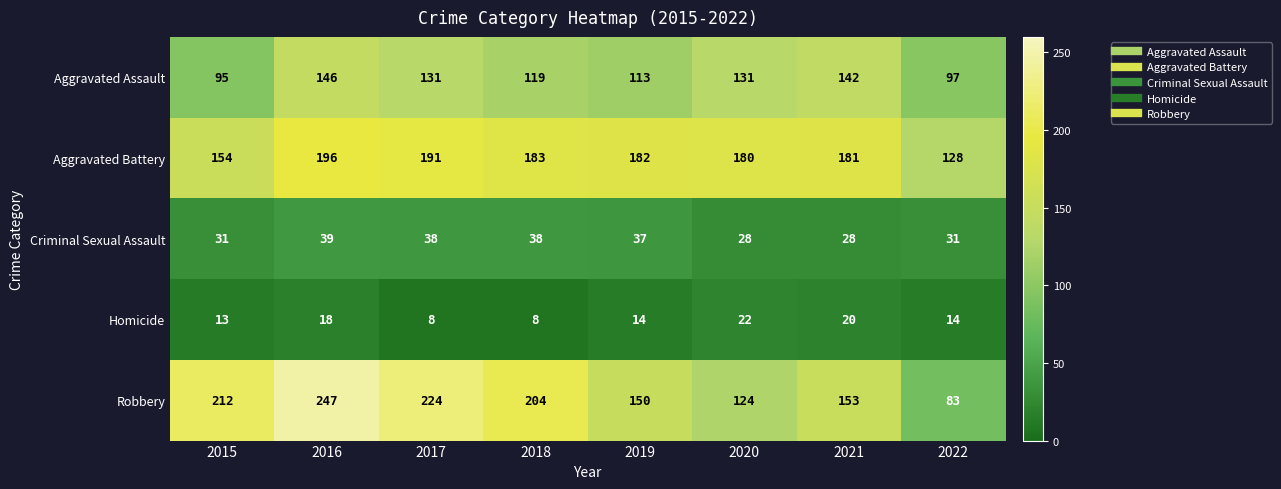

What is the approximate value of Robbery at 2015?

212